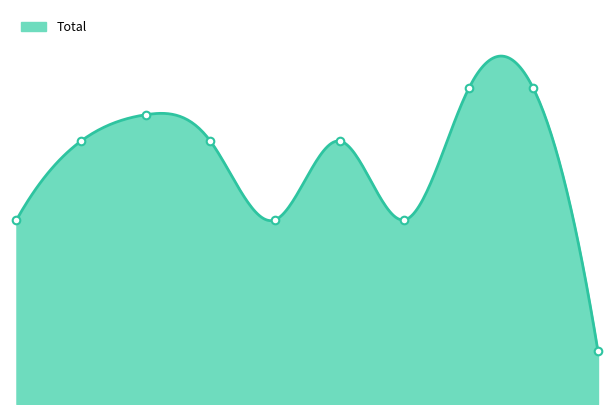

Which has a higher value, 2024 or 2021?

2021